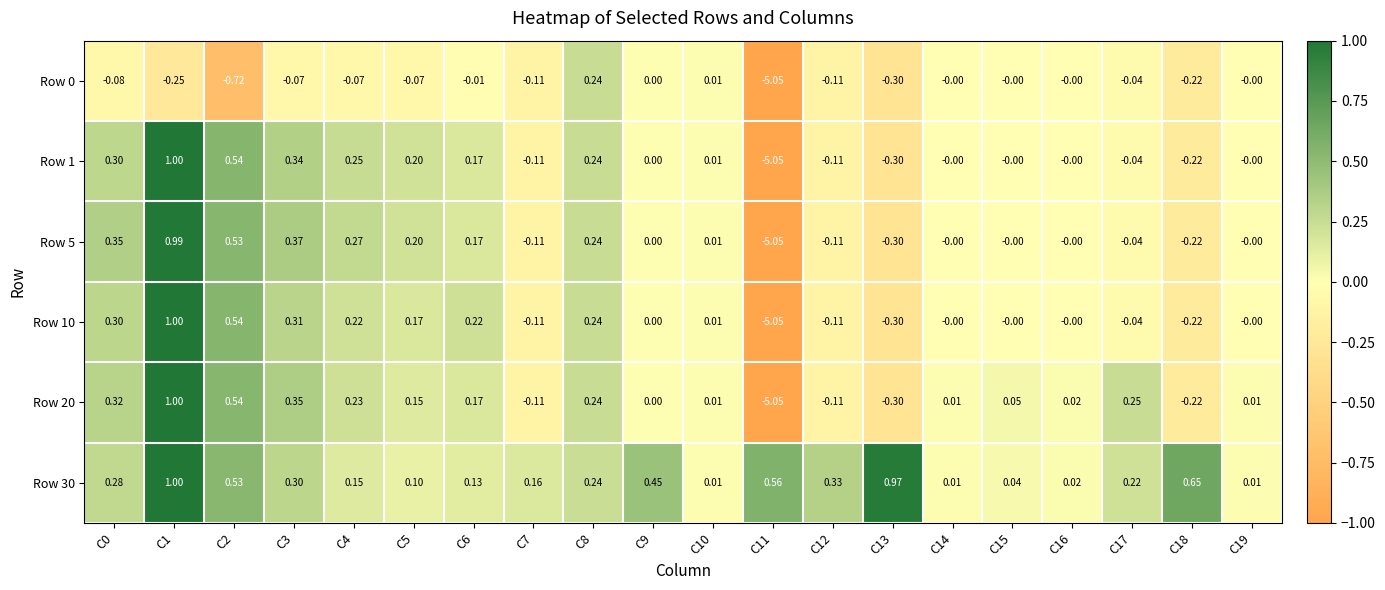

Is the value of Row 30 at C5 greater than the value of Row 20 at C4?

No